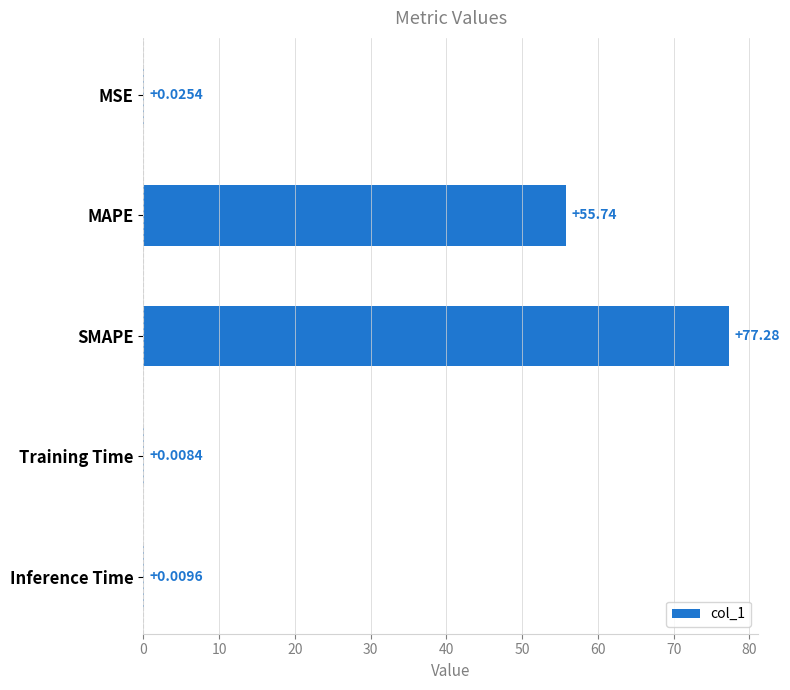

Which has a higher value, MAPE or Training Time?

MAPE